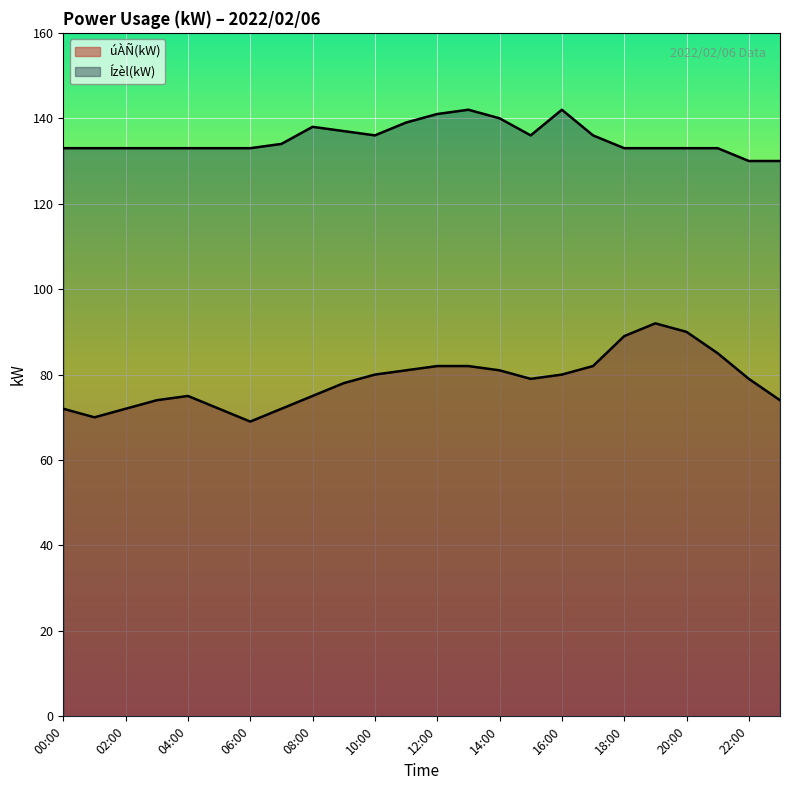

Is it true that Ízèl(kW) equals 233 at 06:00?

False